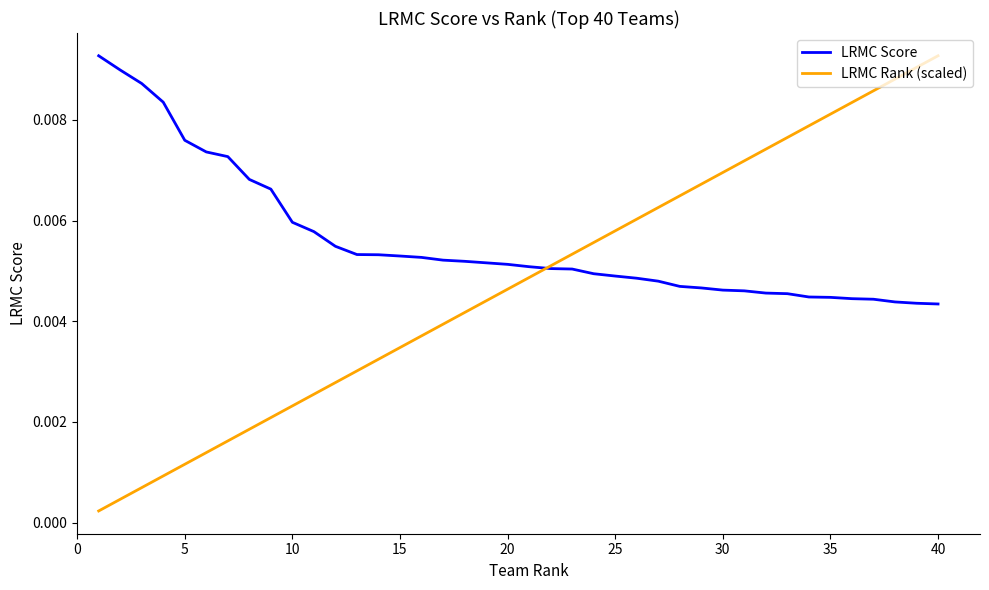

Which series has the largest total across all categories?

LRMC Score